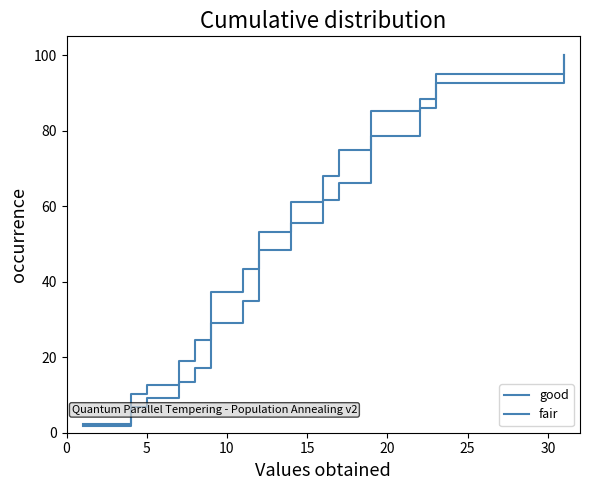

What are all the series names shown in the legend?

good, fair